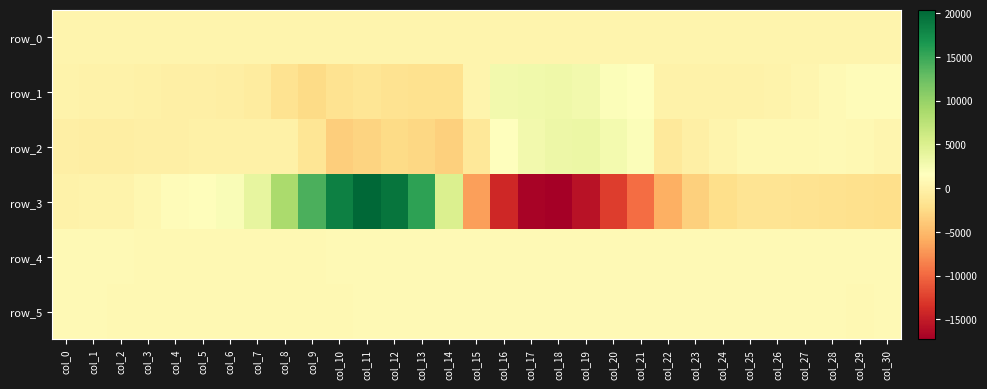

Between col_23 and col_29, which series saw the biggest shift?

row_1